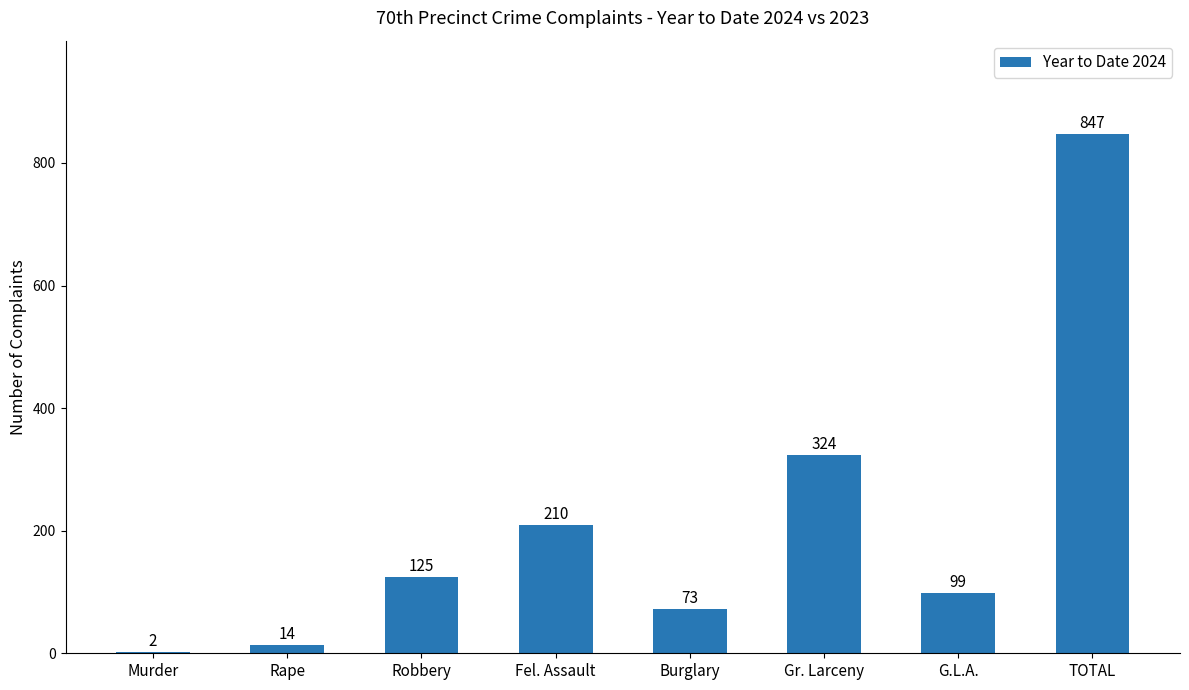

What is the greatest value displayed?

847